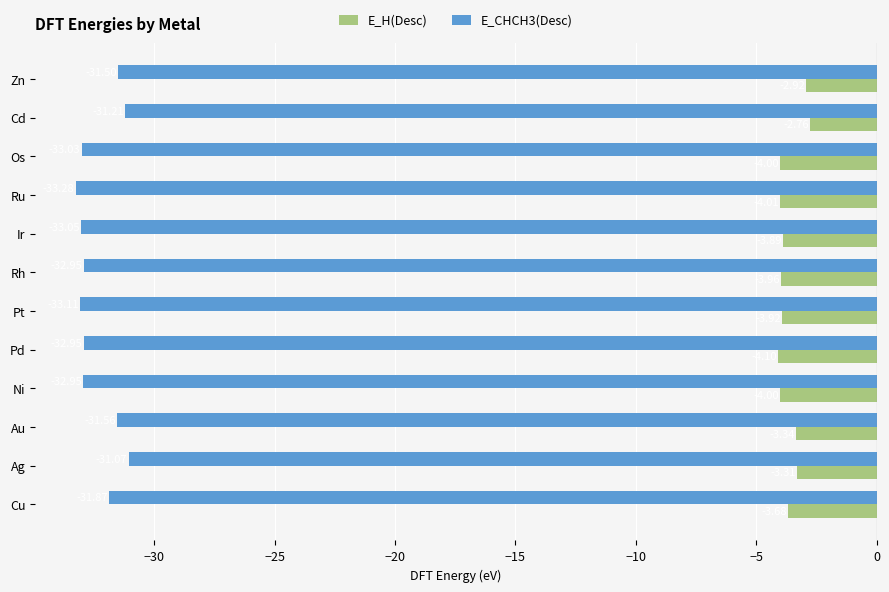

How many values in the E_H(Desc) series exceed -3?

2